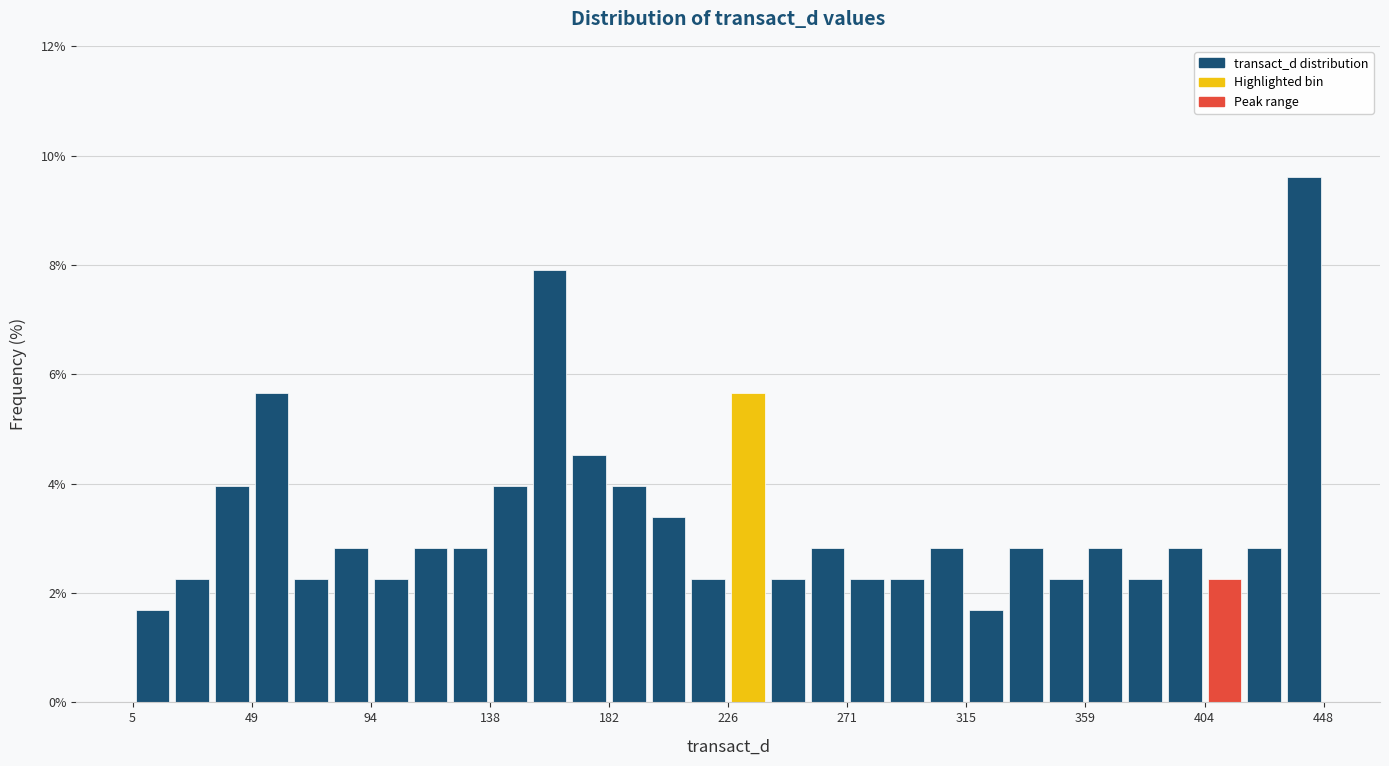

Read against the x-axis, roughly where is the centre of the tallest bar?

440